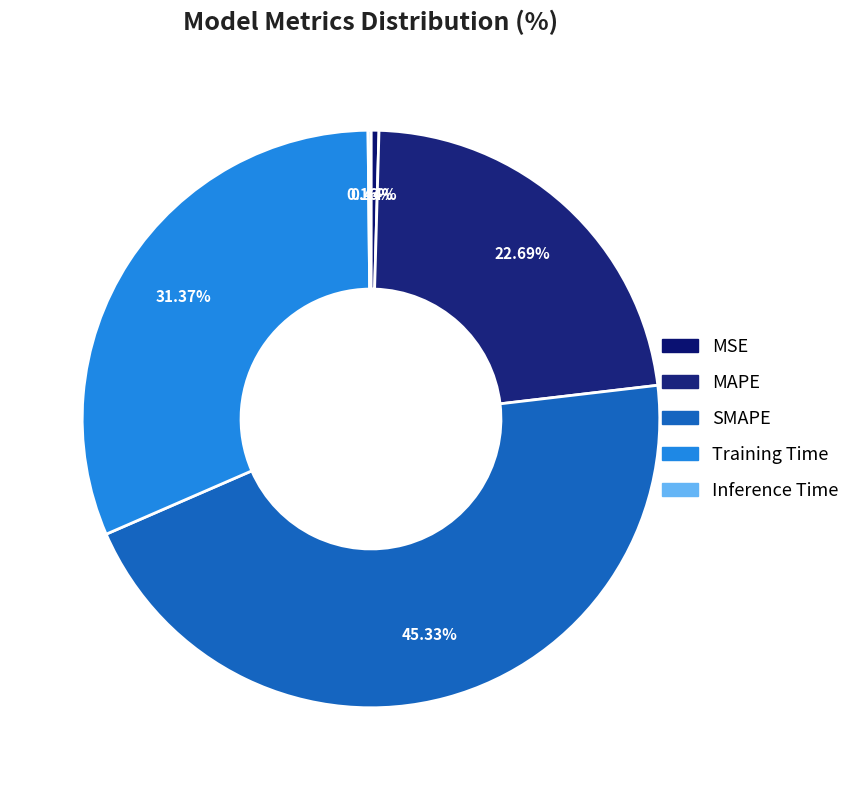

Which slice is the smallest?

Inference Time